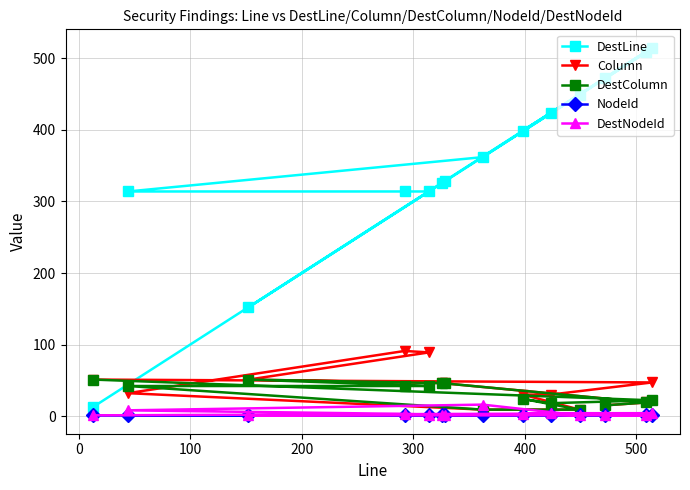

Which series has the largest range (max minus min)?

DestLine